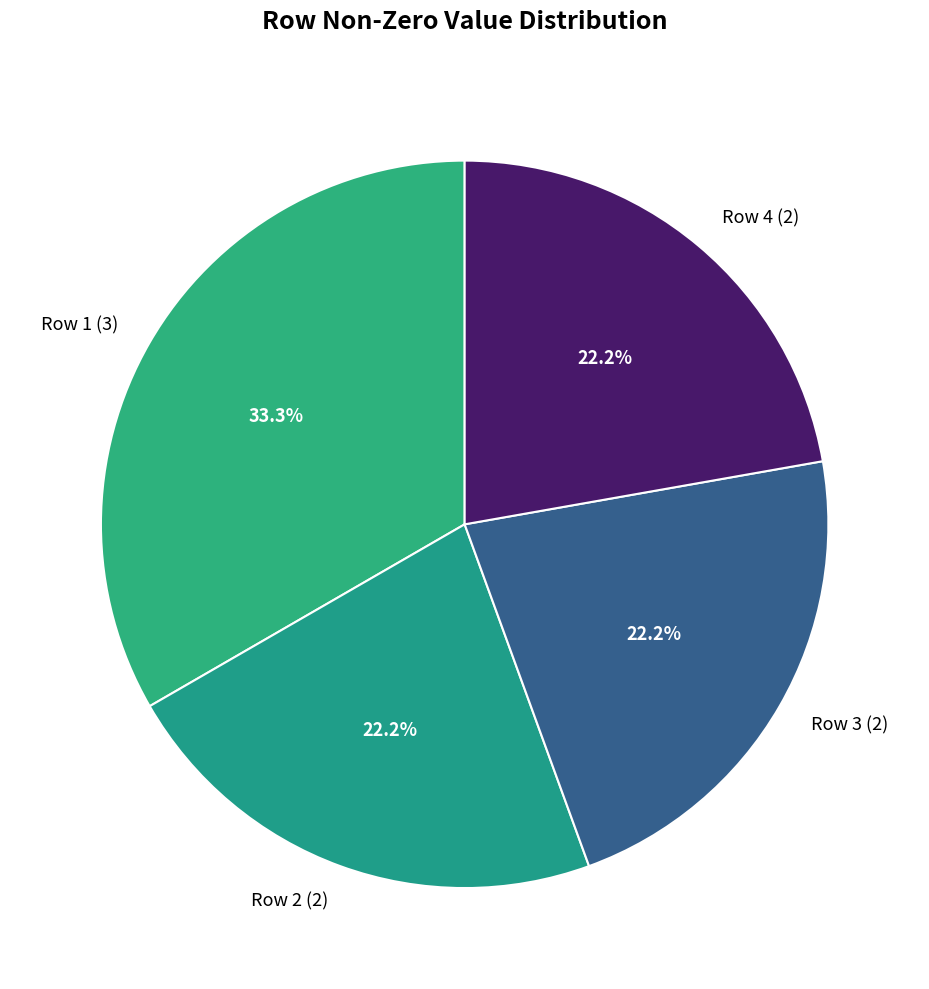

What percentage is NOT represented by Row 2 (2)?

77.8%